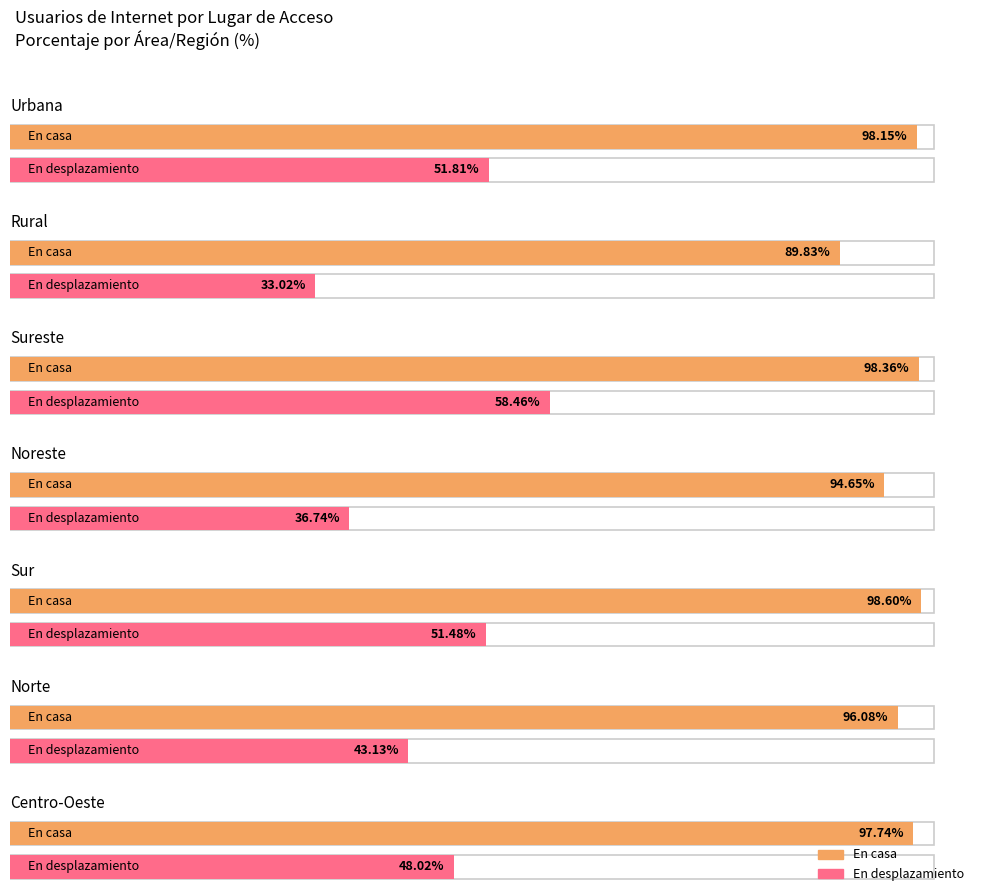

The value of En desplazamiento at Urbana is 19.2. True or false?

False